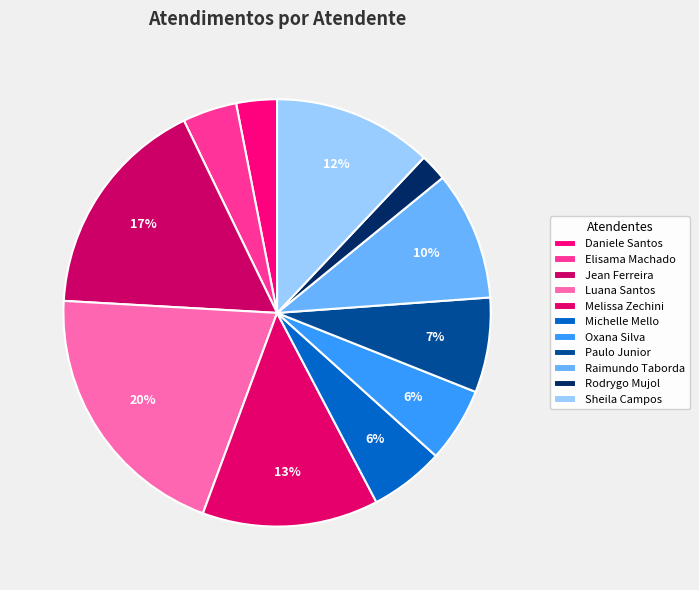

How many slices are in this pie chart?

11